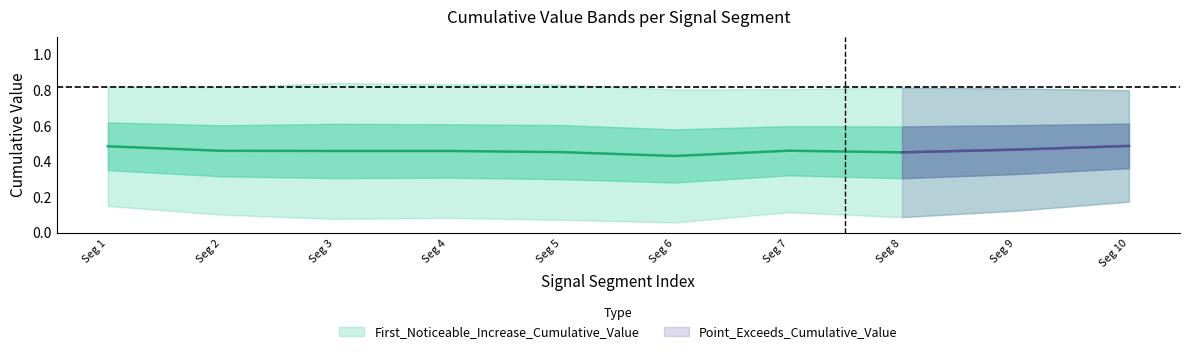

At which category does Point_Exceeds_Cumulative_Value reach its first local peak?

3